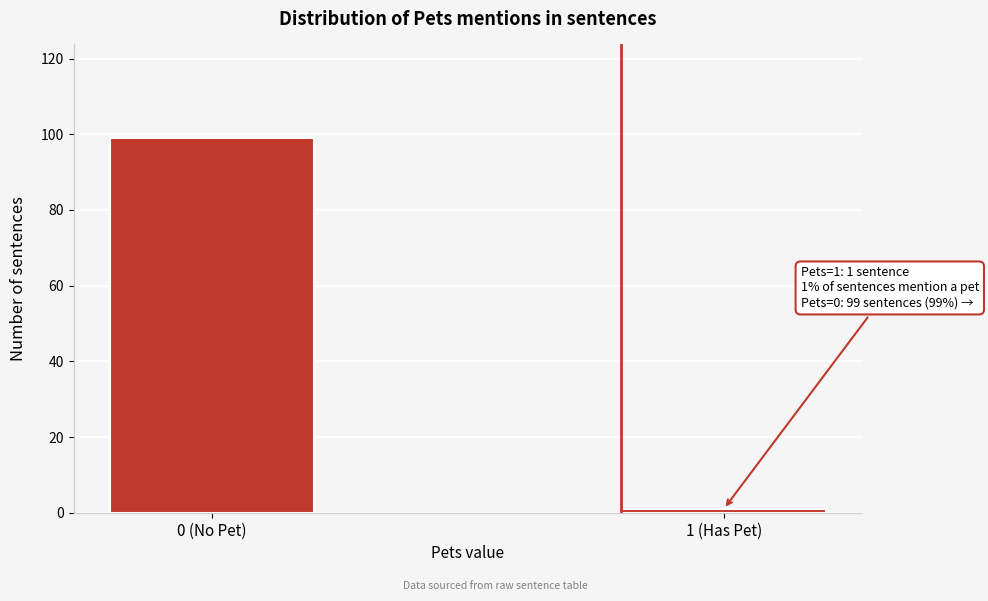

Reading left to right, transcribe all the data shown in this chart.

99	1